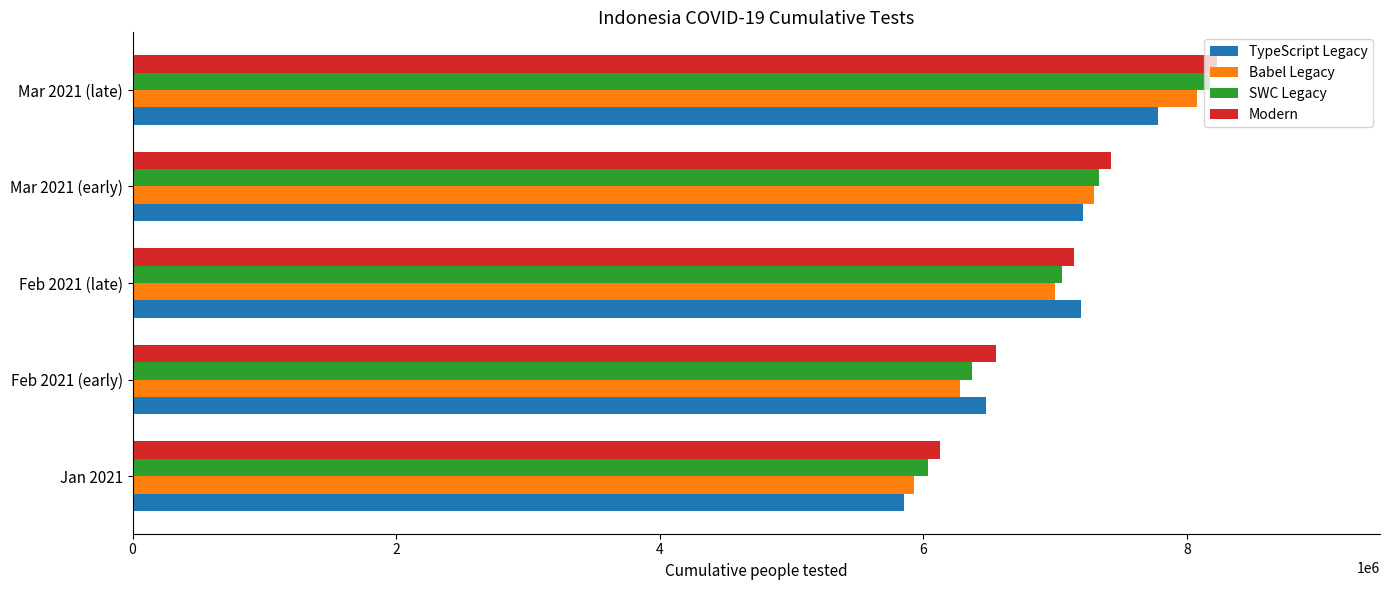

How many values in the Babel Legacy series are below 6999368?

2